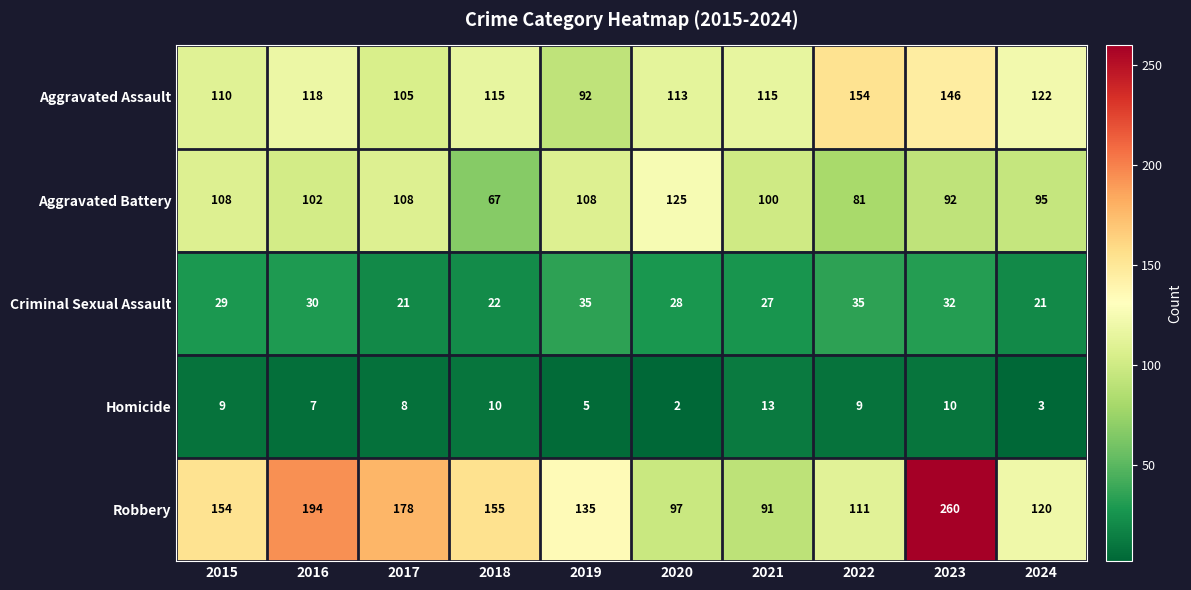

List the series in order of their peak value, lowest first.

Homicide, Criminal Sexual Assault, Aggravated Battery, Aggravated Assault, Robbery